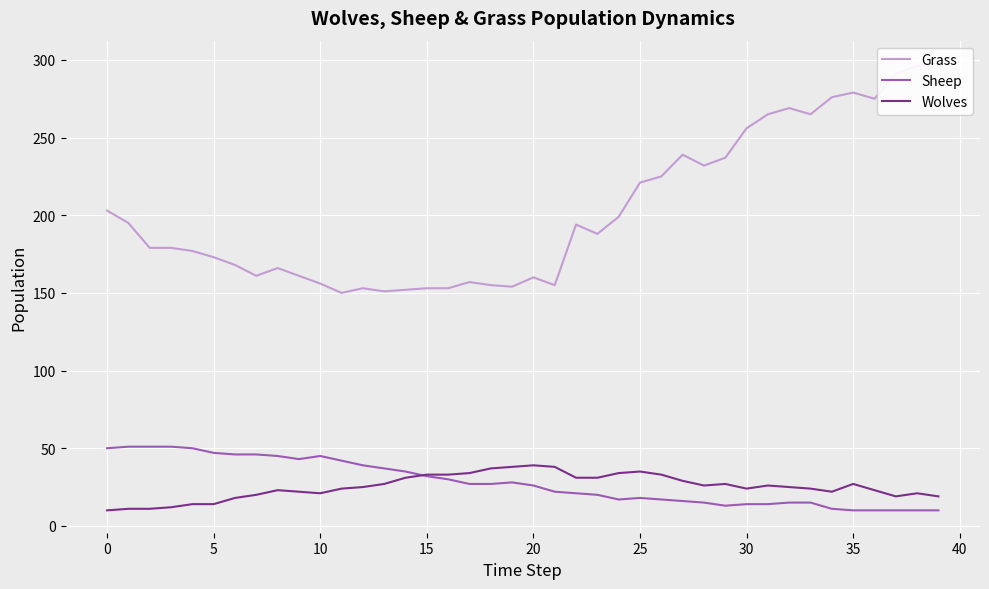

What is the value of the Grass point at the 5th from the left?

177